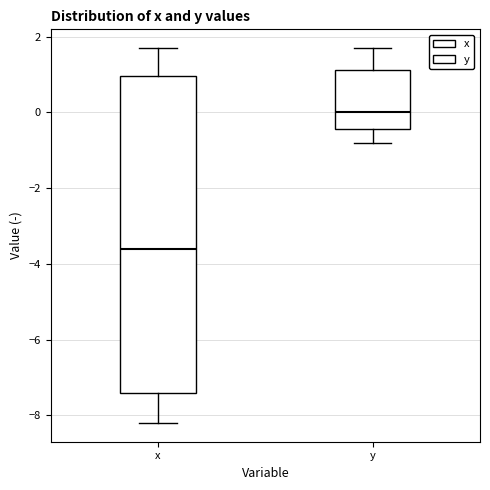

Which box's median line is the highest?

y